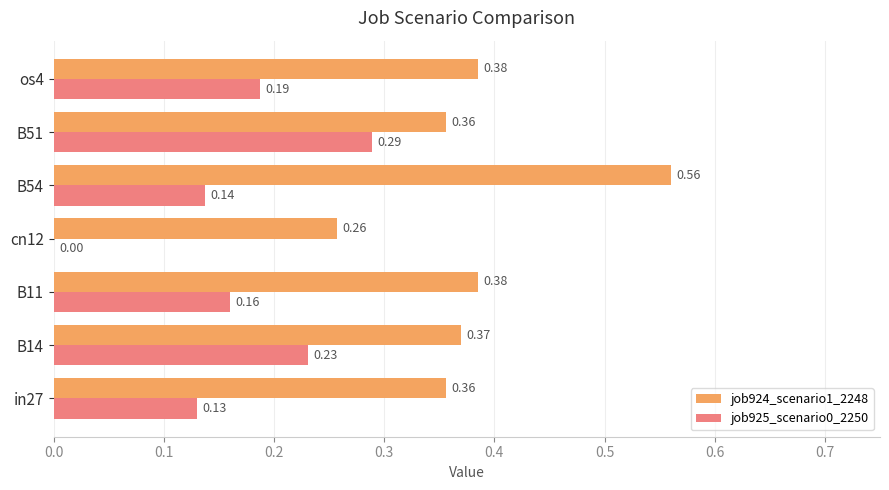

How many job925_scenario0_2250 values are between 0 and 1?

7